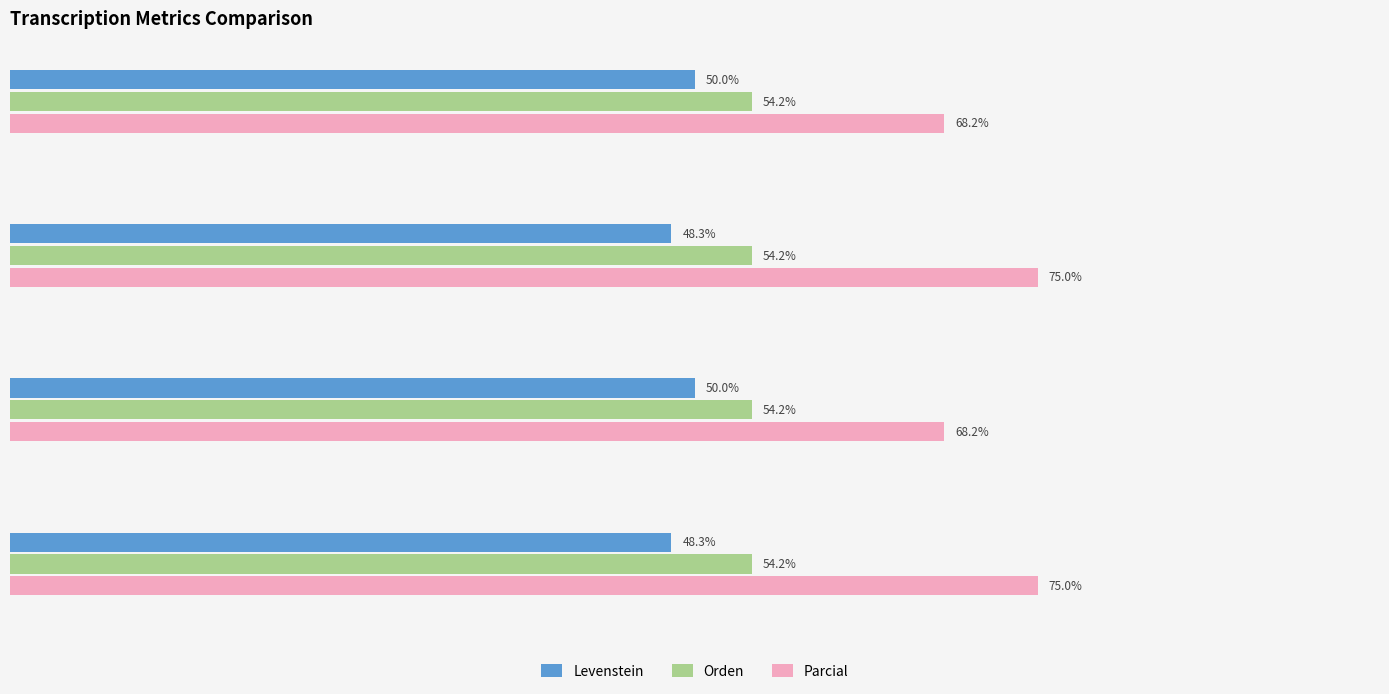

Rank the series by their average value, from highest to lowest.

Parcial, Orden, Levenstein